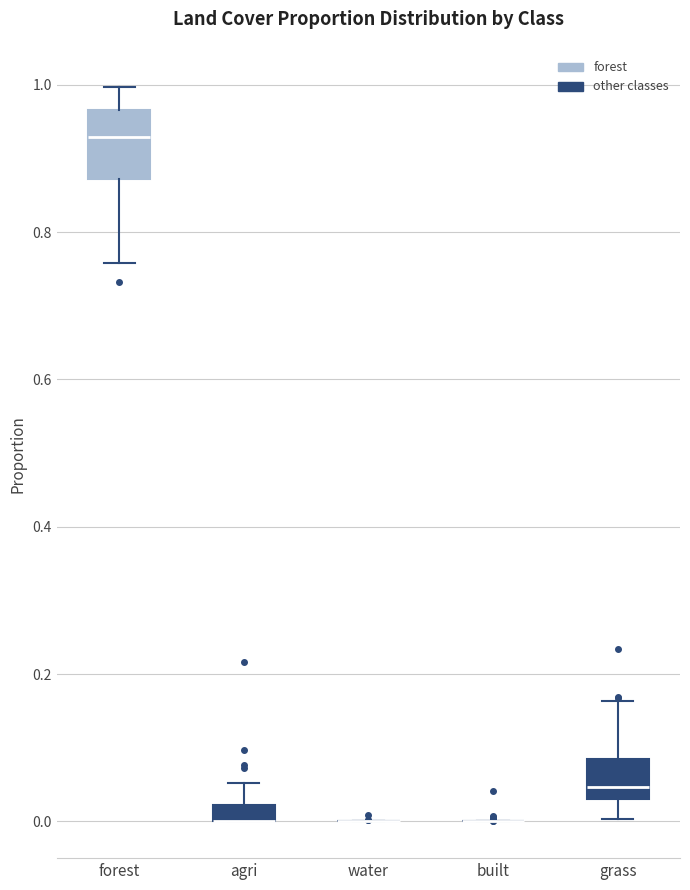

Comparing the boxes themselves (not the whiskers), which one is the tallest?

forest